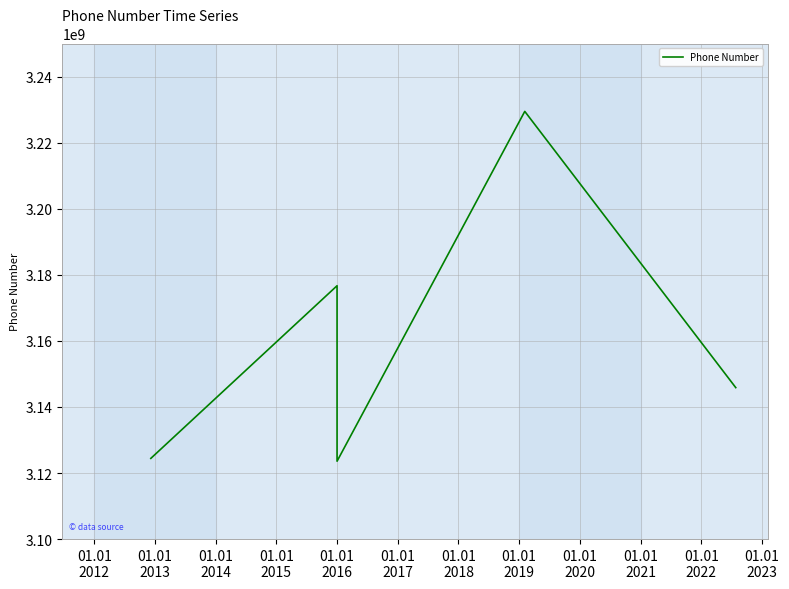

Which has a higher value, 01.01
2015 or 01.01
2013?

01.01
2015